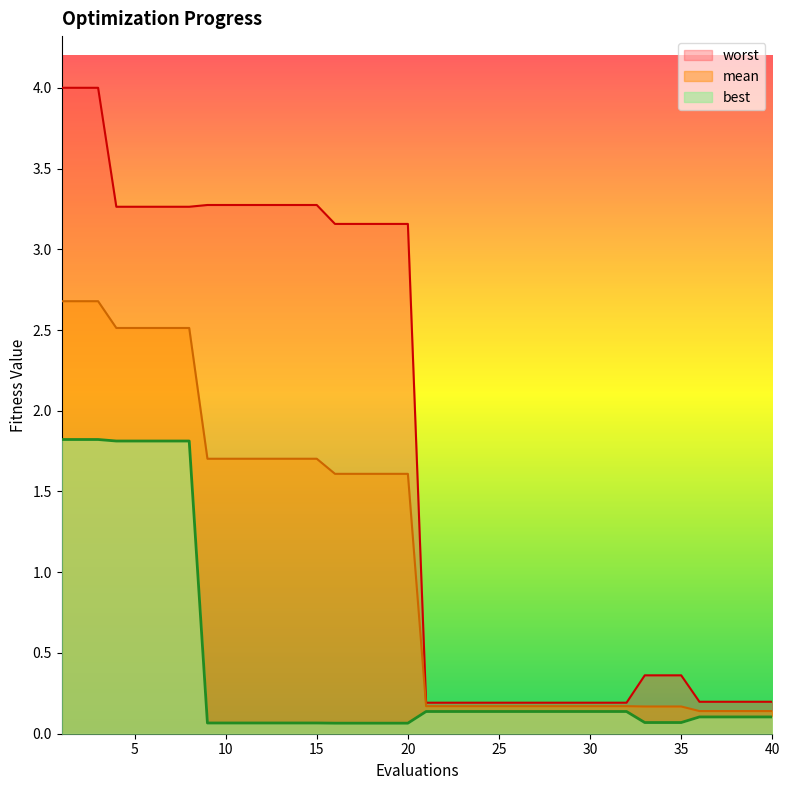

At how many categories does at least one series exceed 1?

20